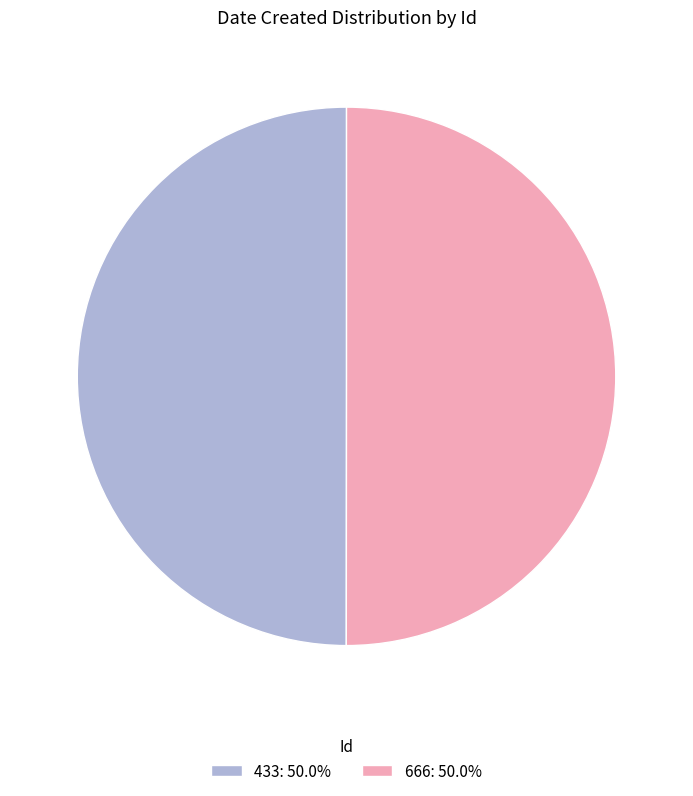

How many slices are in this pie chart?

2